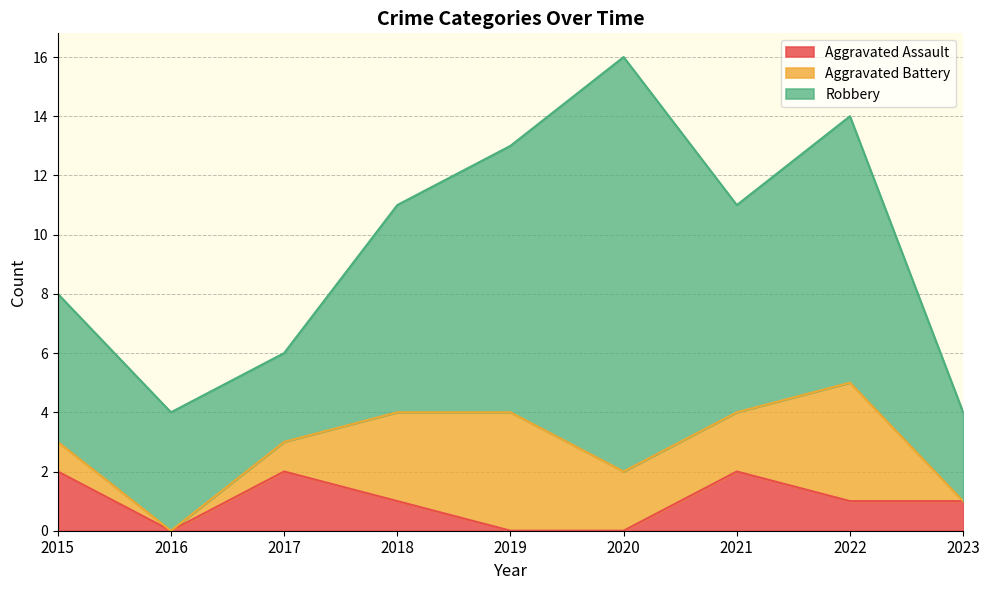

Which series changed the most between 2015 and 2017?

Robbery